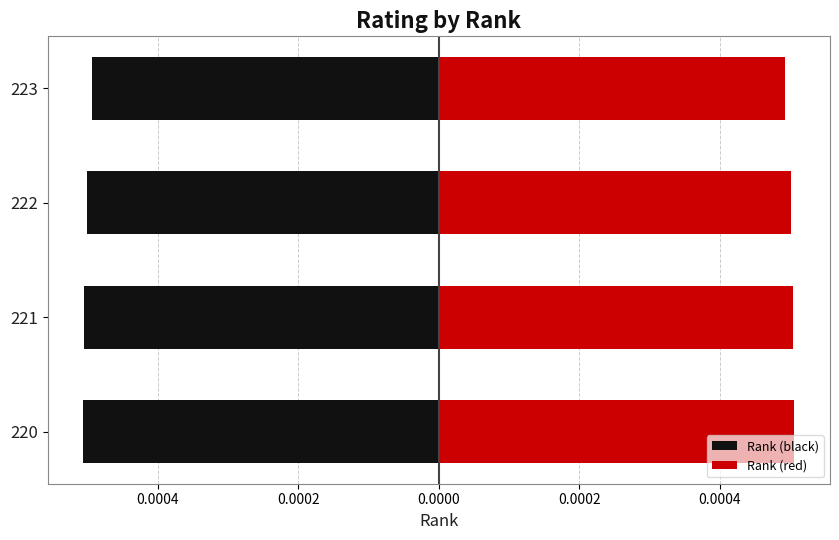

The Rank (red) series shows 0.0 at 223. True or false?

False